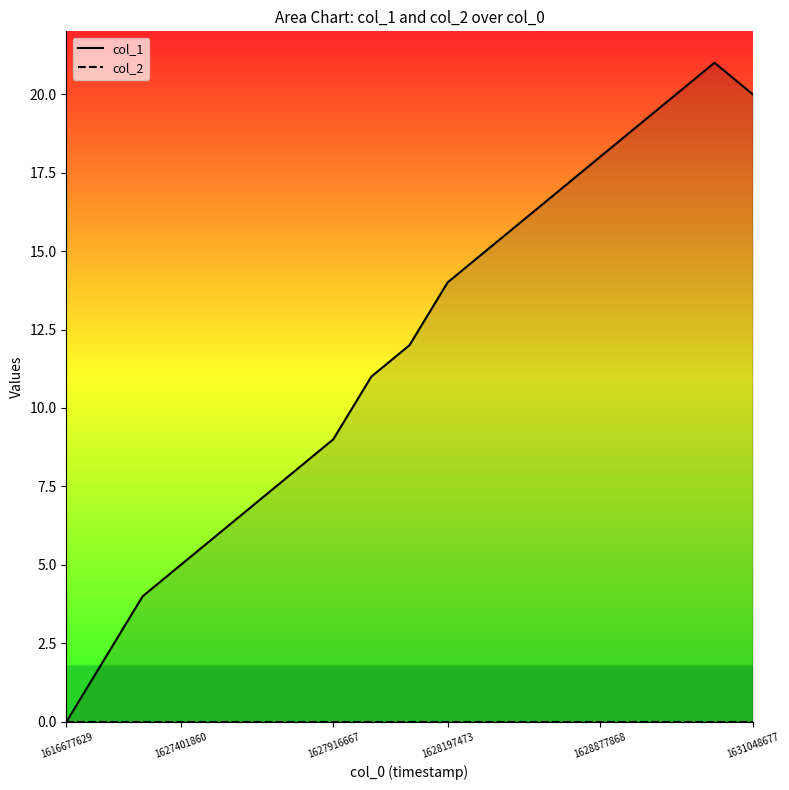

Which label corresponds to the largest value in the chart?

1629741884